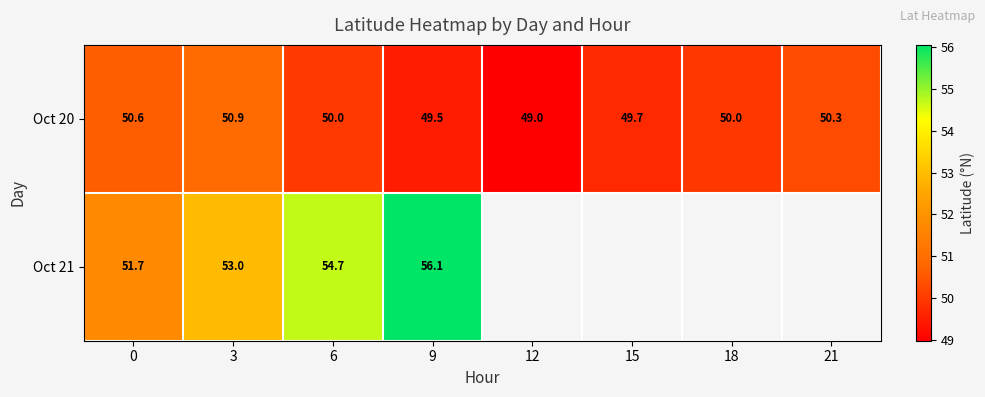

The Oct 20 series shows 49.7 at 15. True or false?

True